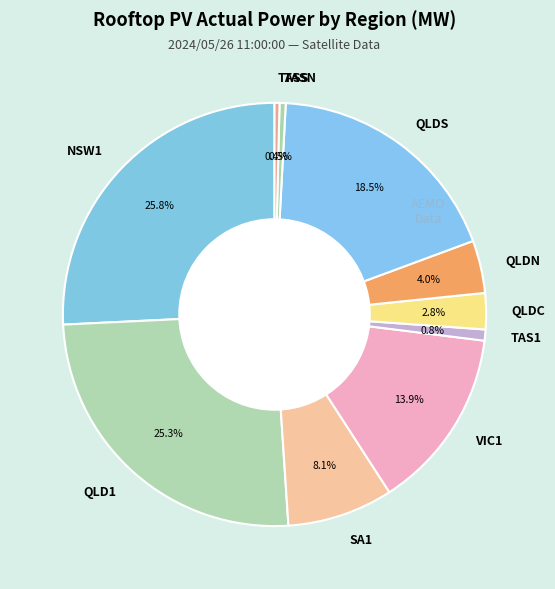

Is there a majority slice in this chart?

No